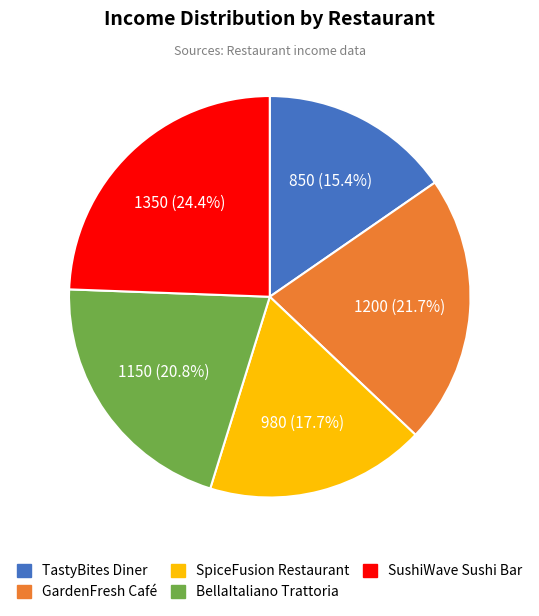

Is it true that TastyBites Diner is 3% of the pie?

False